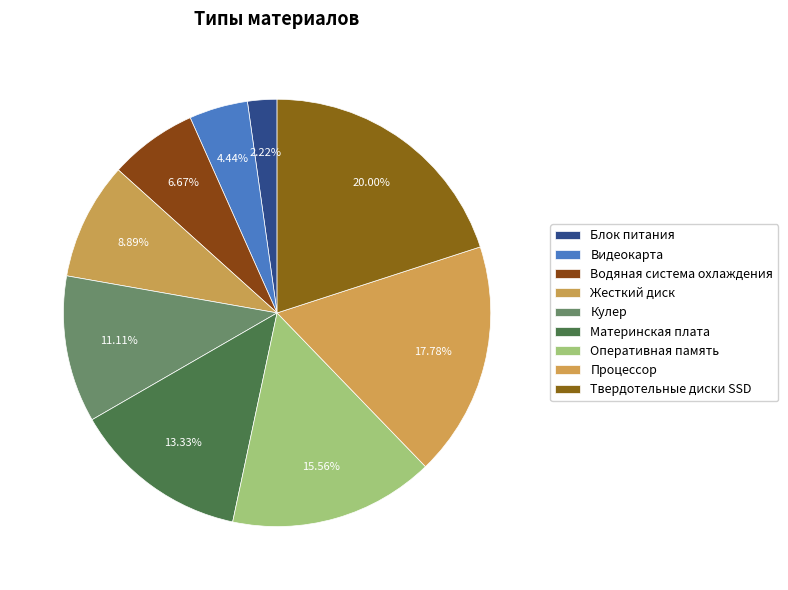

Count the number of slices in the pie.

9